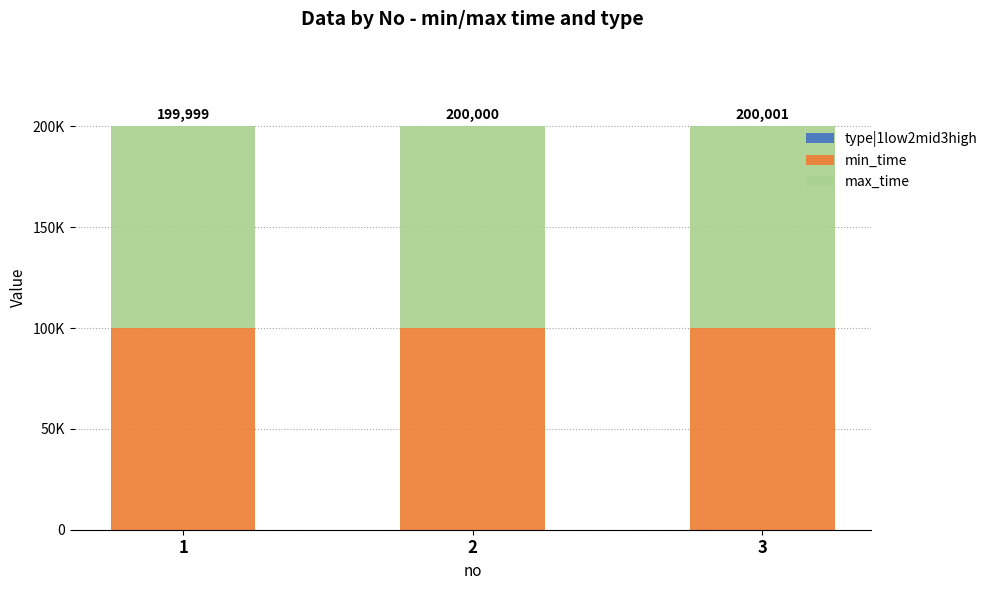

Are the bars horizontal?

No